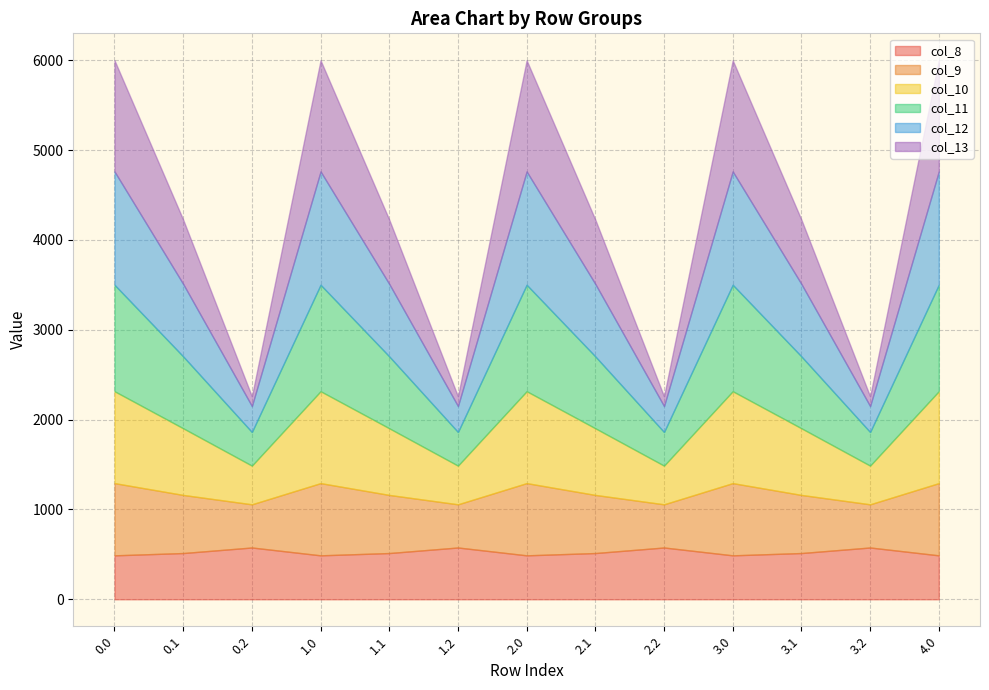

What is the total value across all series at 3.2?

2259.5